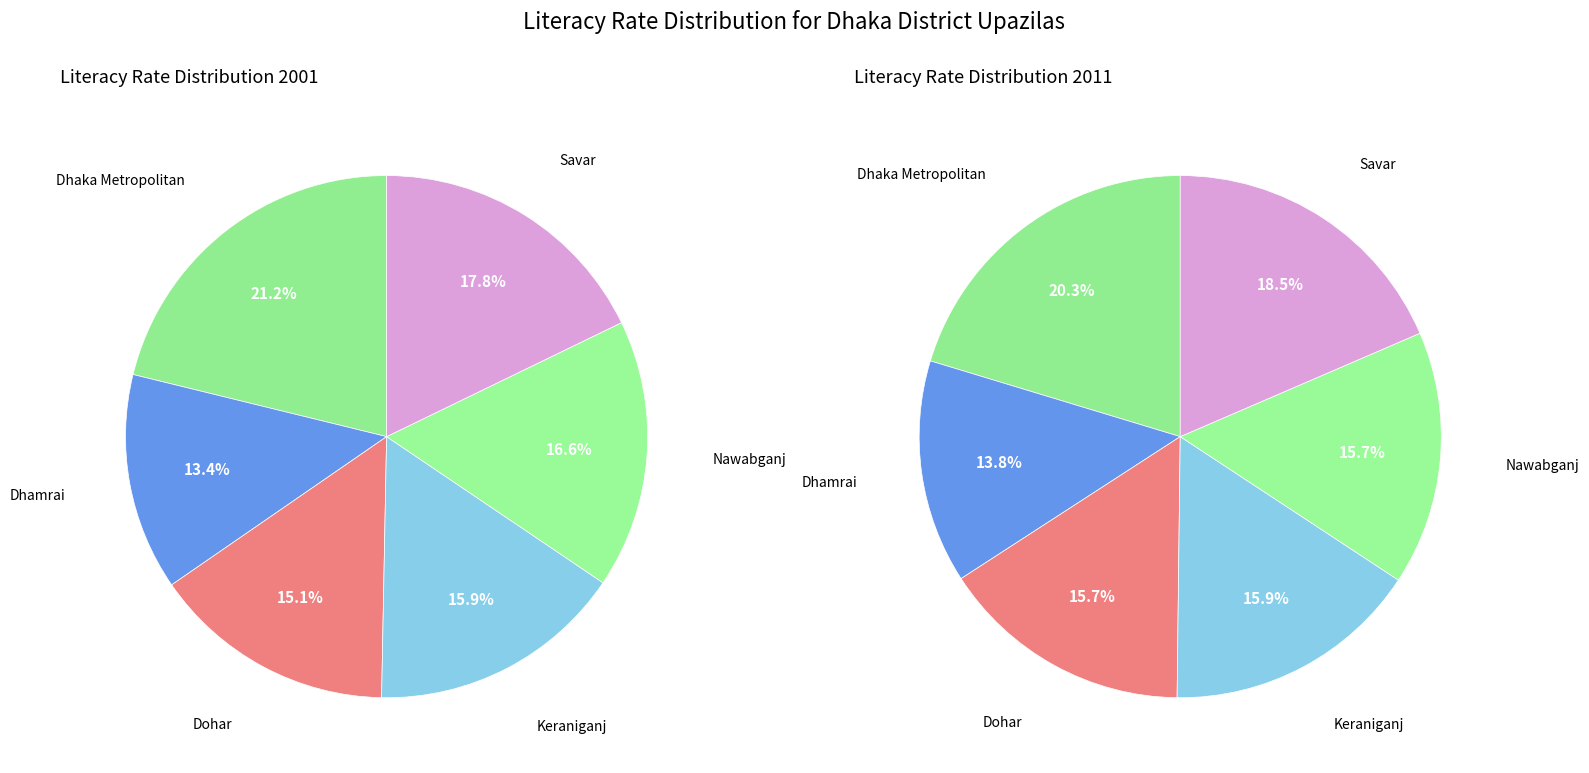

To the nearest percent, what is the difference between the largest and smallest slice percentages?

6%